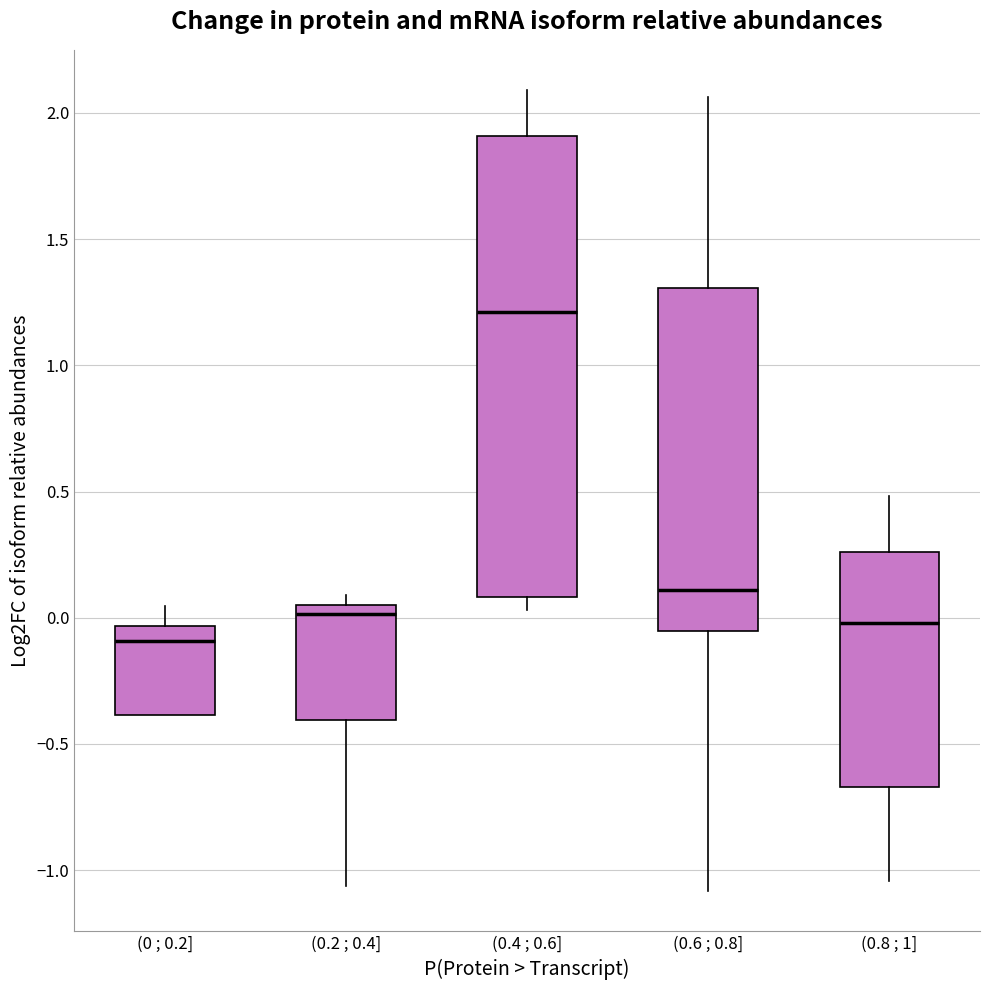

Where does the lower whisker of the box for (0.6 ; 0.8] end on the y-axis? The values are not printed on the chart, so give them approximately, as read against the axis.

-1.10